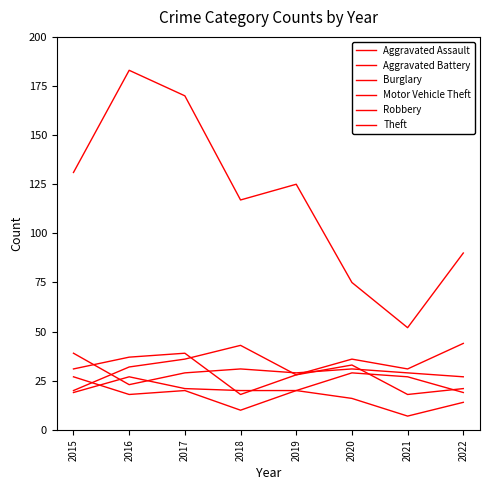

How many lines are shown in the chart?

6